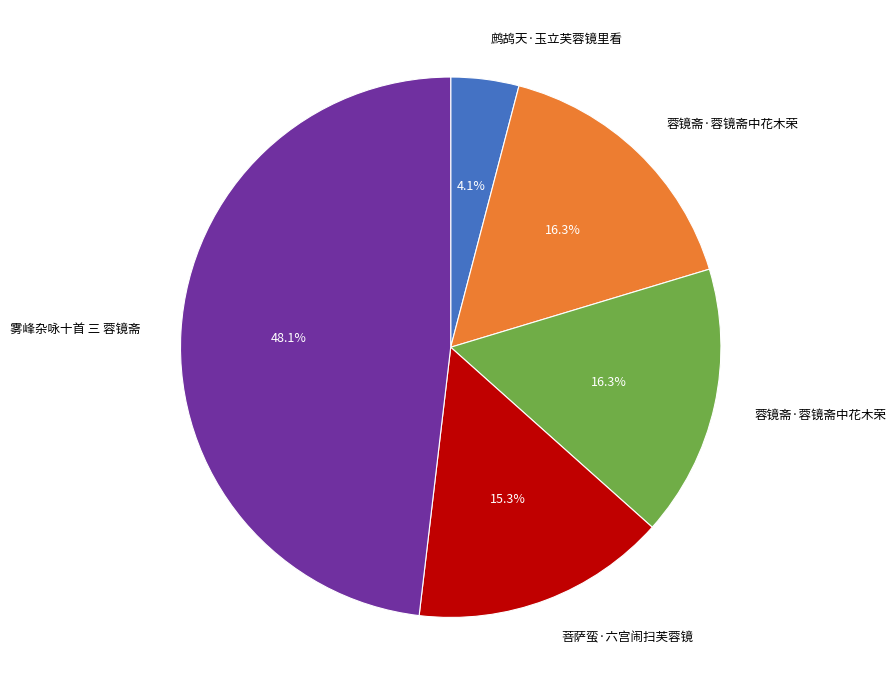

Does any single category account for the majority?

No